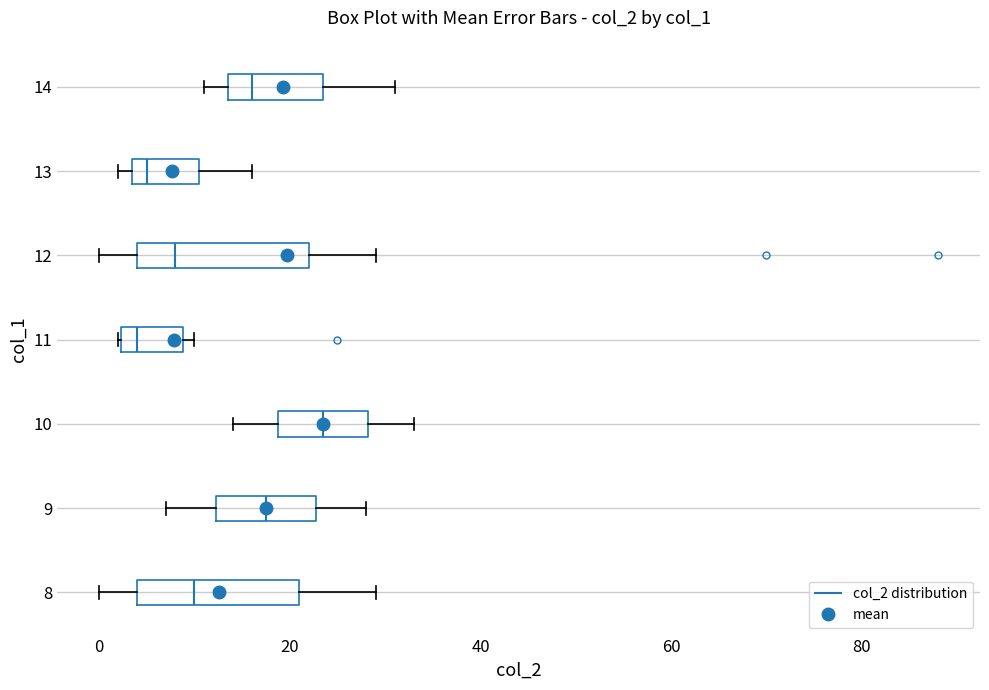

Reading bottom to top, read every box against the x-axis: the position of its median line, the range the box covers, and the ends of its whiskers. The values are not printed on the chart, so give them approximately, as read against the axis.

8: median 10, box 4 to 22, whiskers 0 to 30
9: median 18, box 12 to 22, whiskers 8 to 28
10: median 24, box 18 to 28, whiskers 14 to 34
11: median 4, box 2 to 8, whiskers 2 to 10
12: median 8, box 4 to 22, whiskers 0 to 30
13: median 6, box 4 to 10, whiskers 2 to 16
14: median 16, box 14 to 24, whiskers 12 to 32